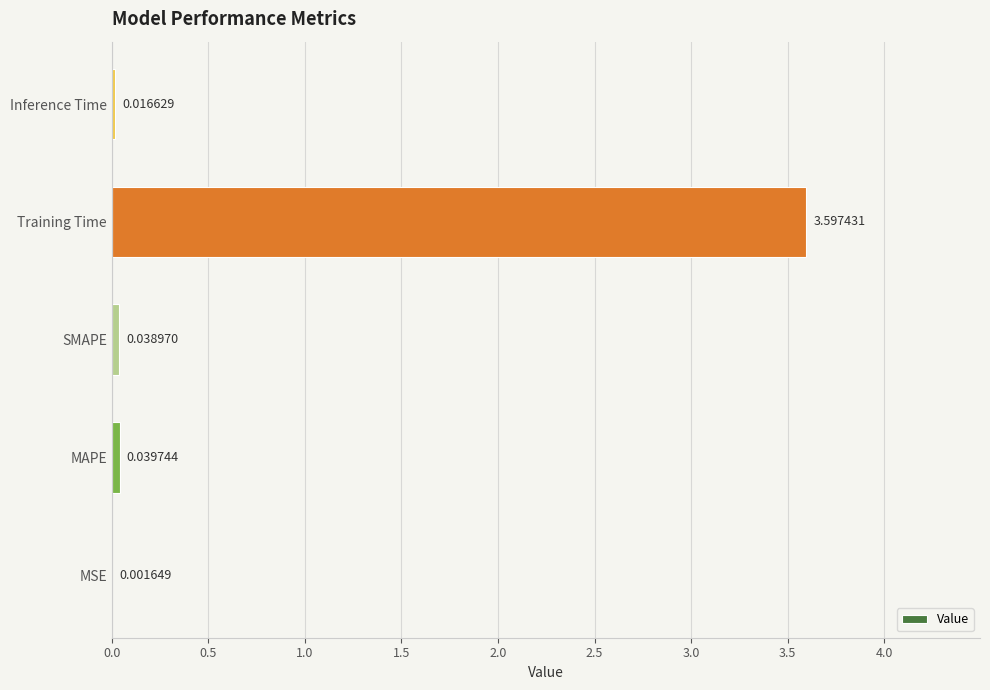

How many series are shown in this chart?

1